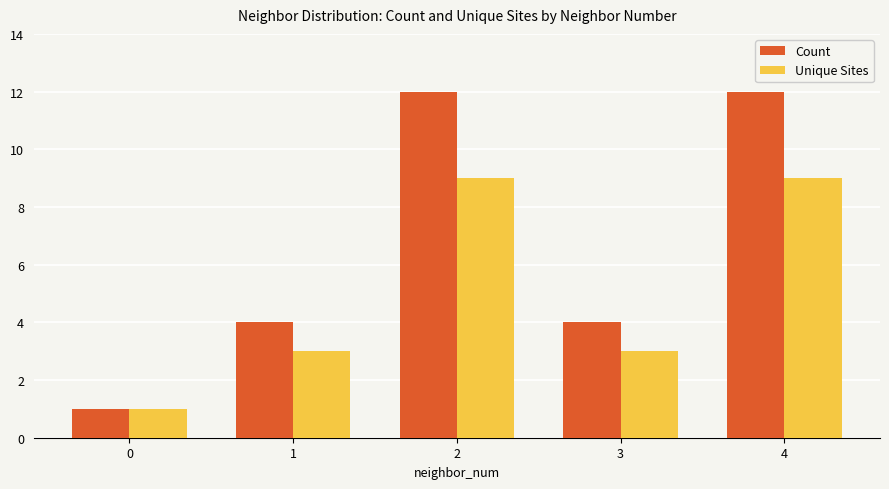

Which series has the largest total across all categories?

Count